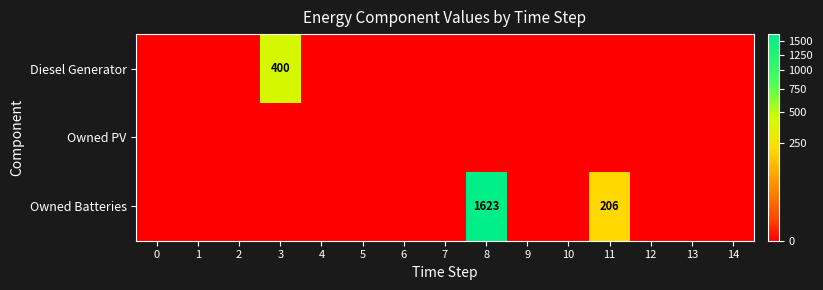

Between 2 and 3, which series saw the biggest shift?

Diesel Generator